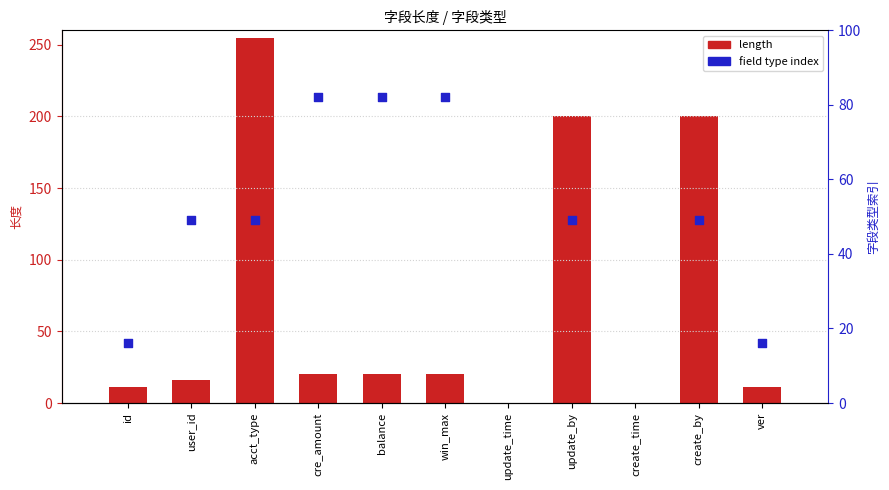

Which series has the largest Y range (max minus min)?

length